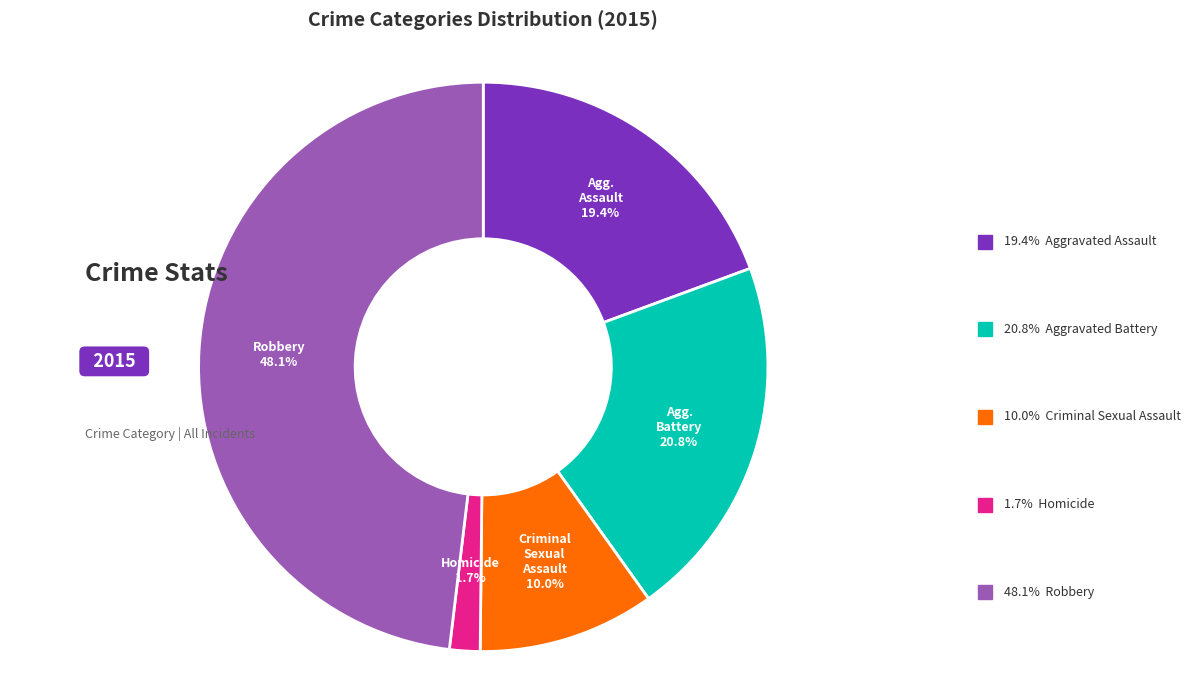

Is there a majority slice in this chart?

No